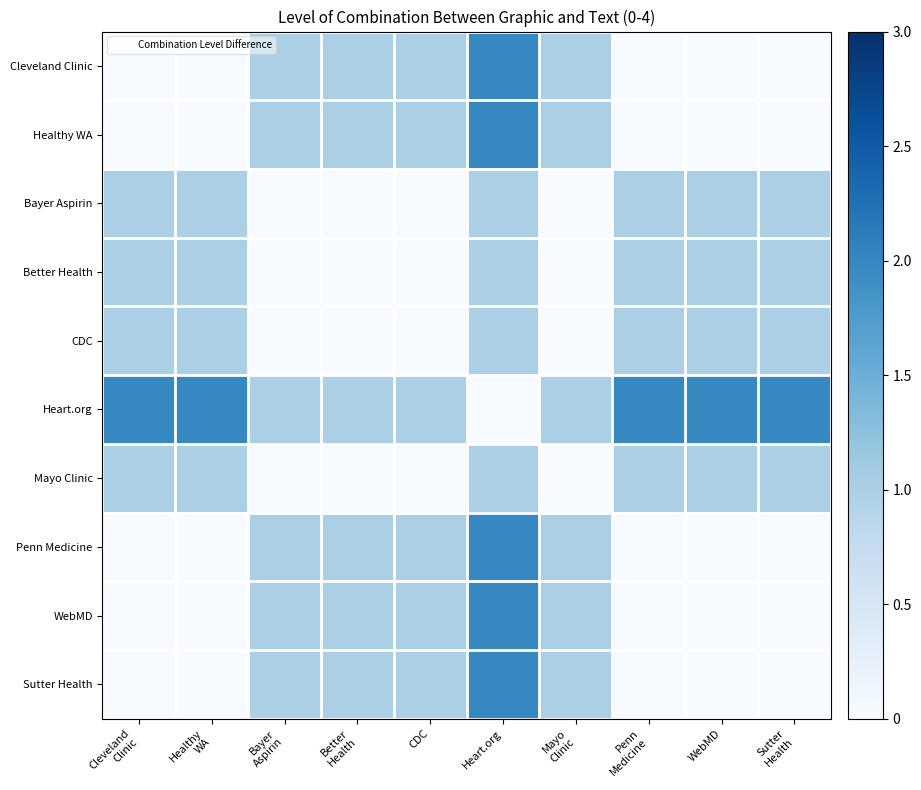

How many distinct data groups are displayed?

10